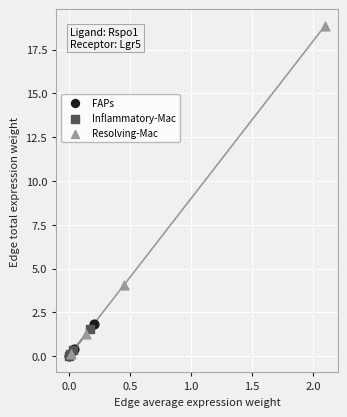

Which series has the widest spread of Y values?

Resolving-Mac